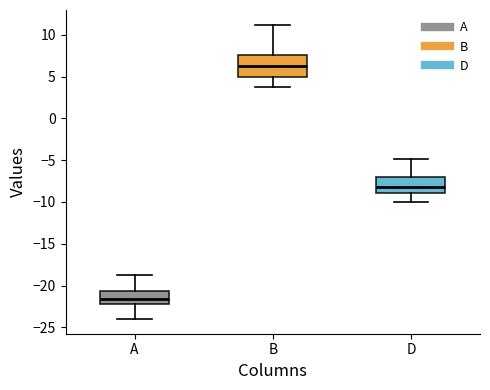

Which box's median line is the lowest?

A